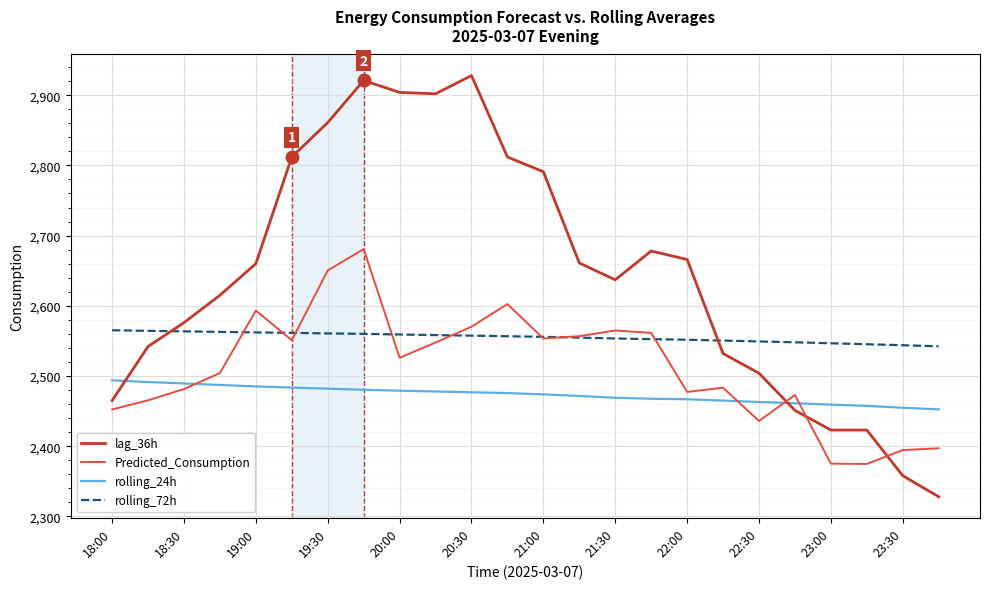

What is the maximum value for rolling_72h?

2565.1